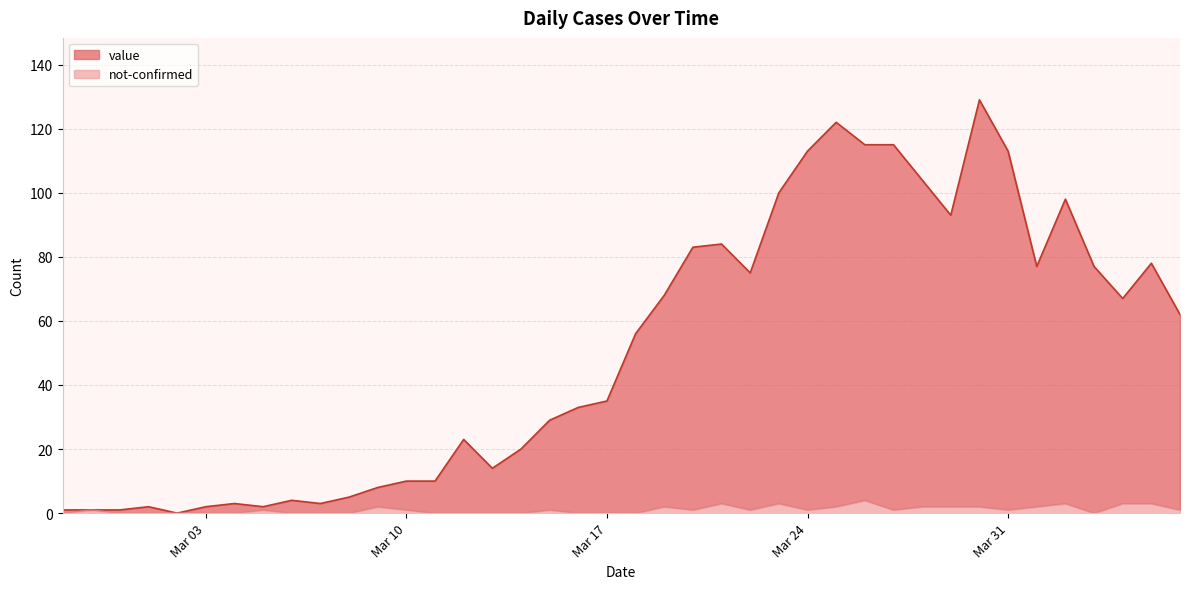

True or false: value has more than 1 interior local peaks.

True